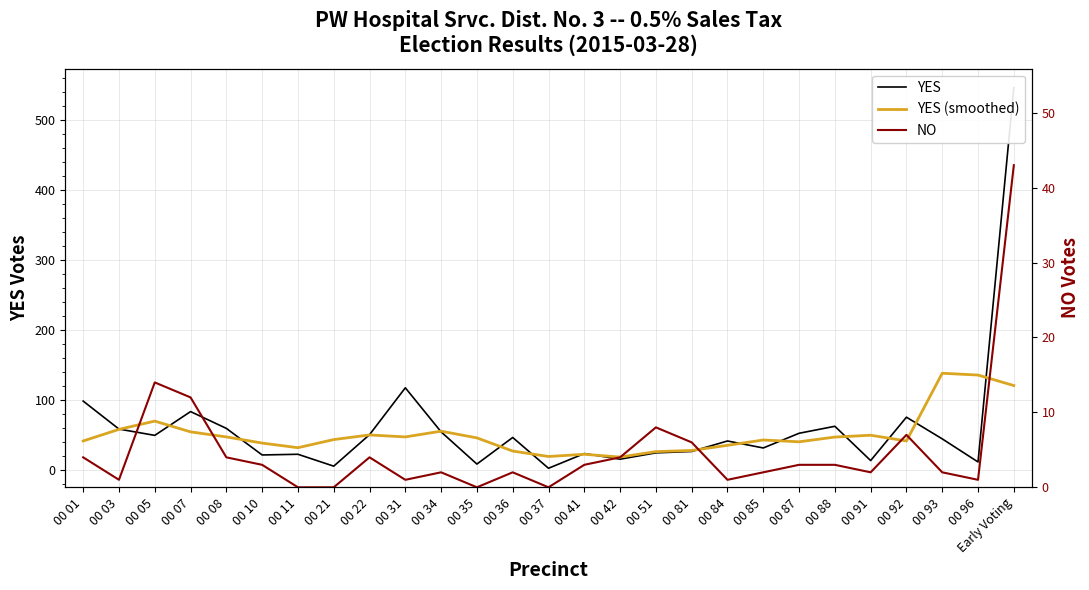

What value does the YES series have at 00 88?

62.0